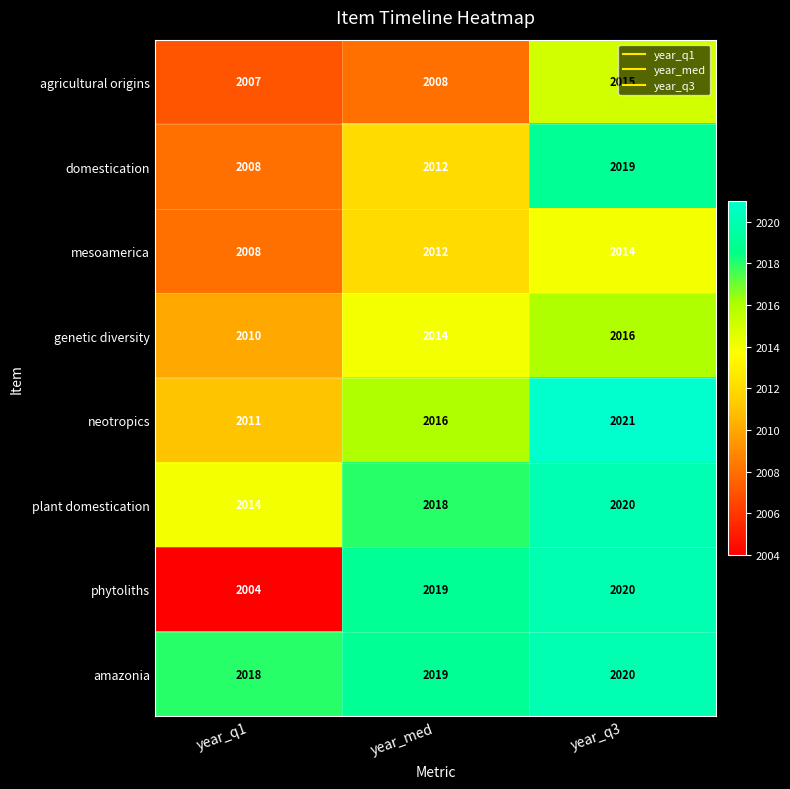

How many categories are shown in the chart?

3